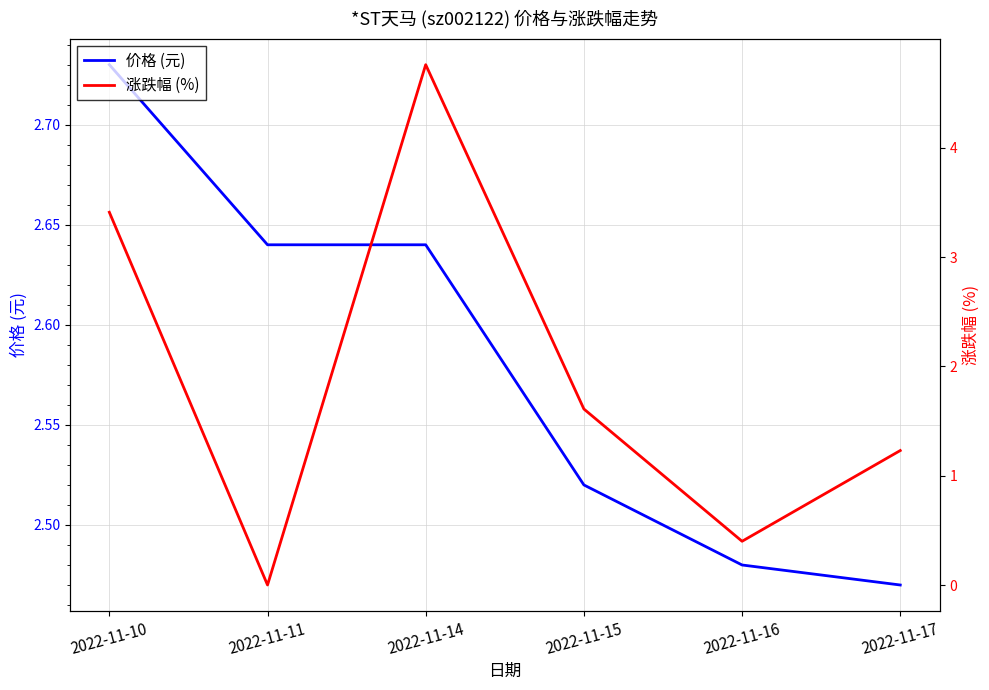

Rank the categories by 涨跌幅 (%) value from lowest to highest.

2022-11-11, 2022-11-16, 2022-11-17, 2022-11-15, 2022-11-10, 2022-11-14